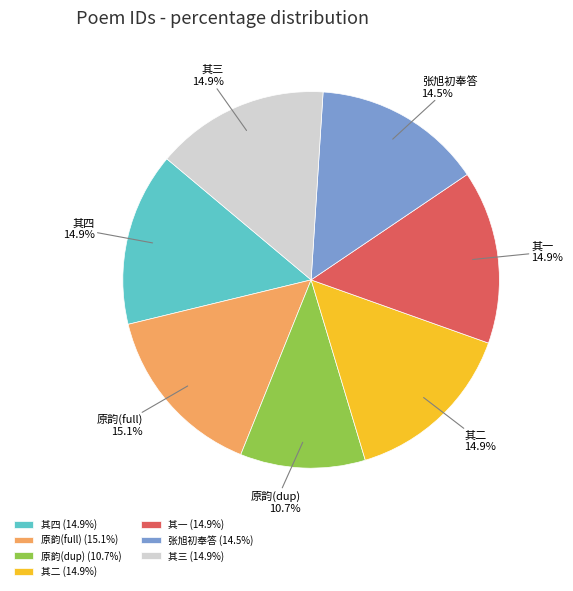

To the nearest percent, what is the average slice percentage?

14%